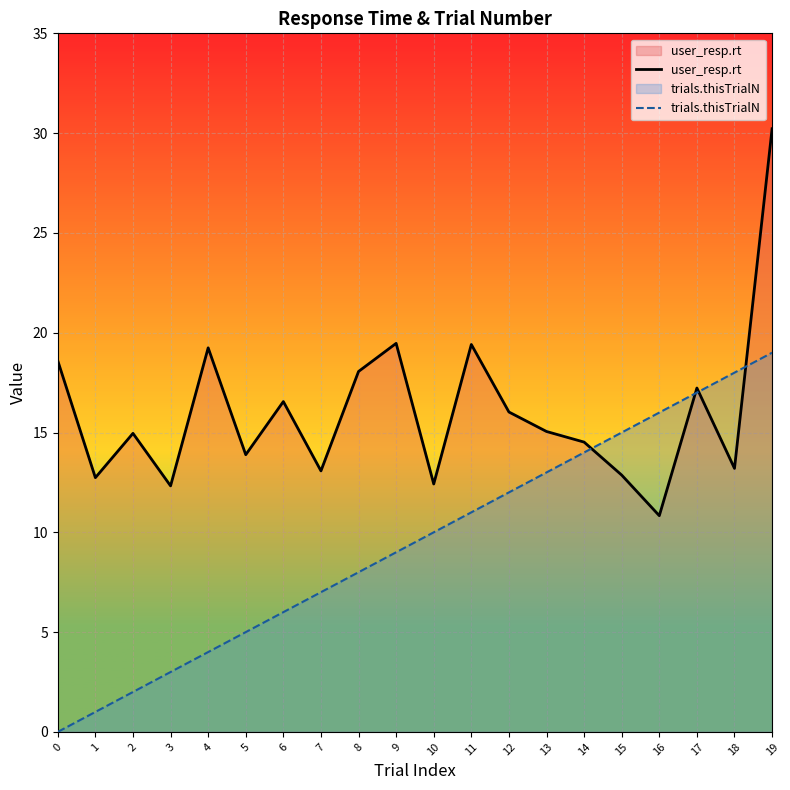

What is the difference between the maximum and minimum values in the user_resp.rt series?

19.4